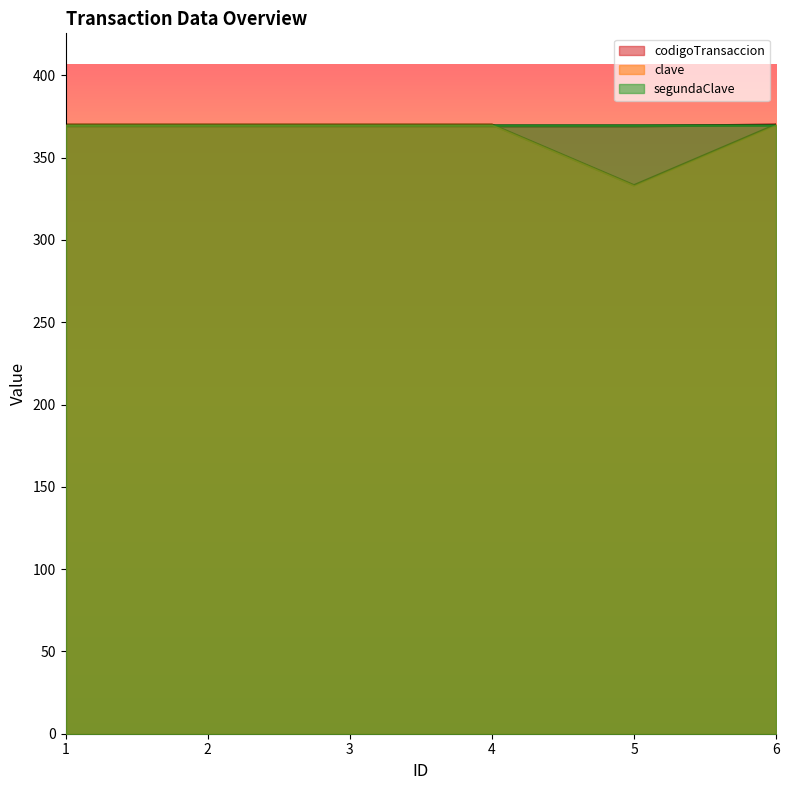

Count the number of categories in the chart.

6